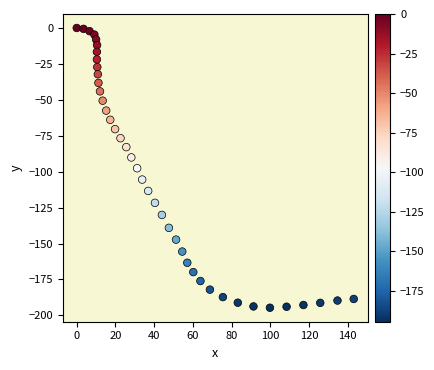

What is the range of X values (max minus min)?

143.1